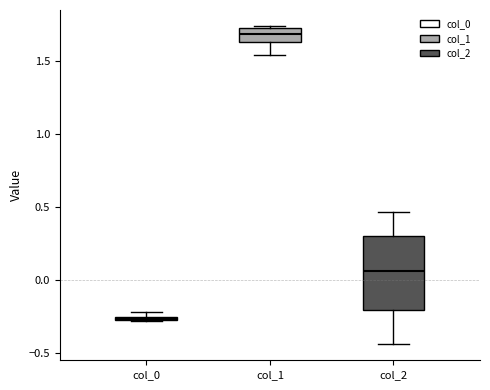

Which box's median line is the highest?

col_1